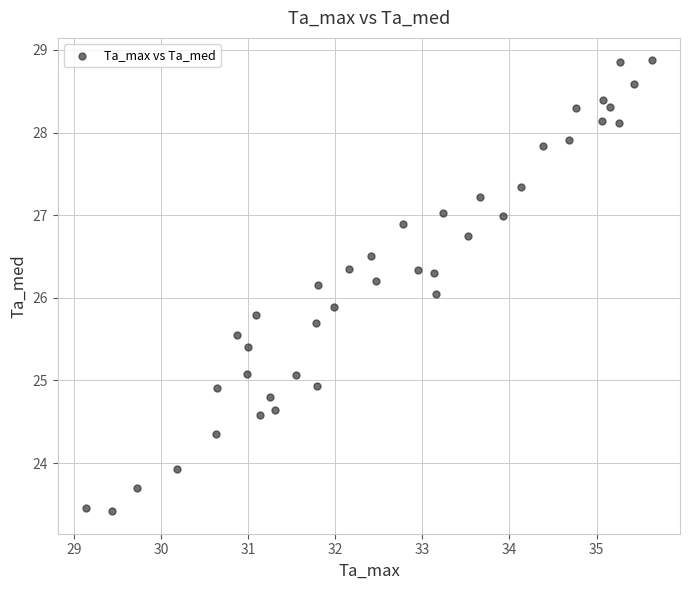

What is the range of Y values (max minus min)?

5.5